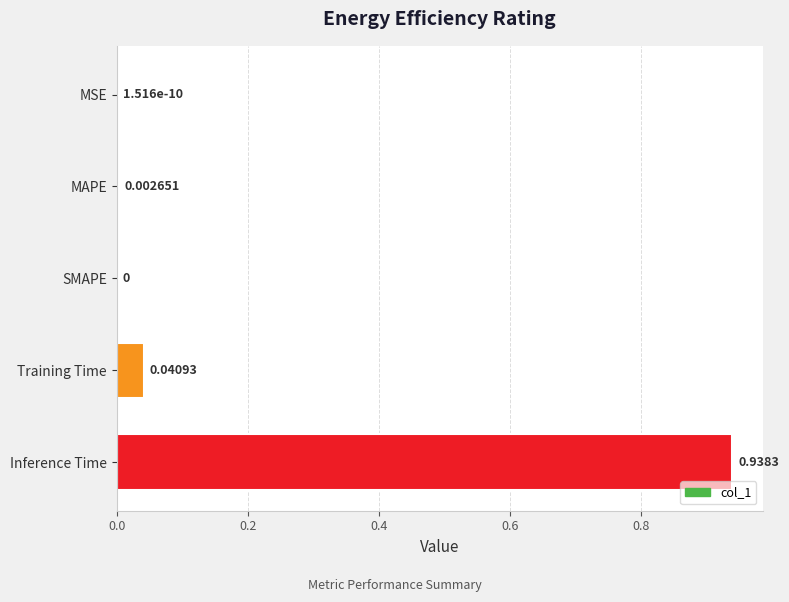

Count the number of categories in the chart.

5